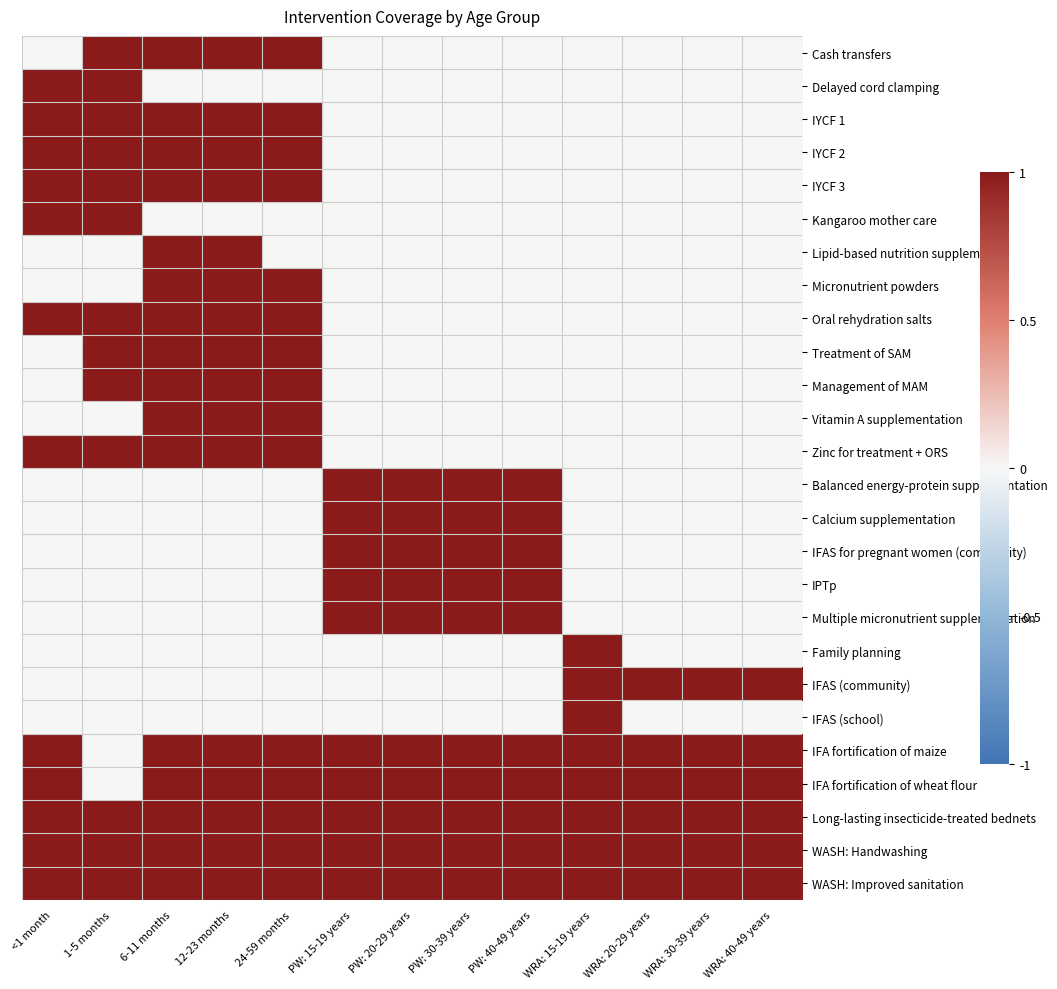

Which category has the lowest value across all series?

<1 month